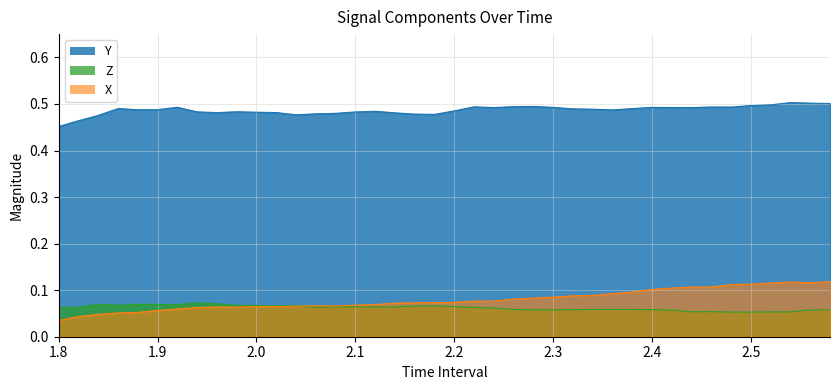

At which category does Z reach its first local valley?

1.860000000000001